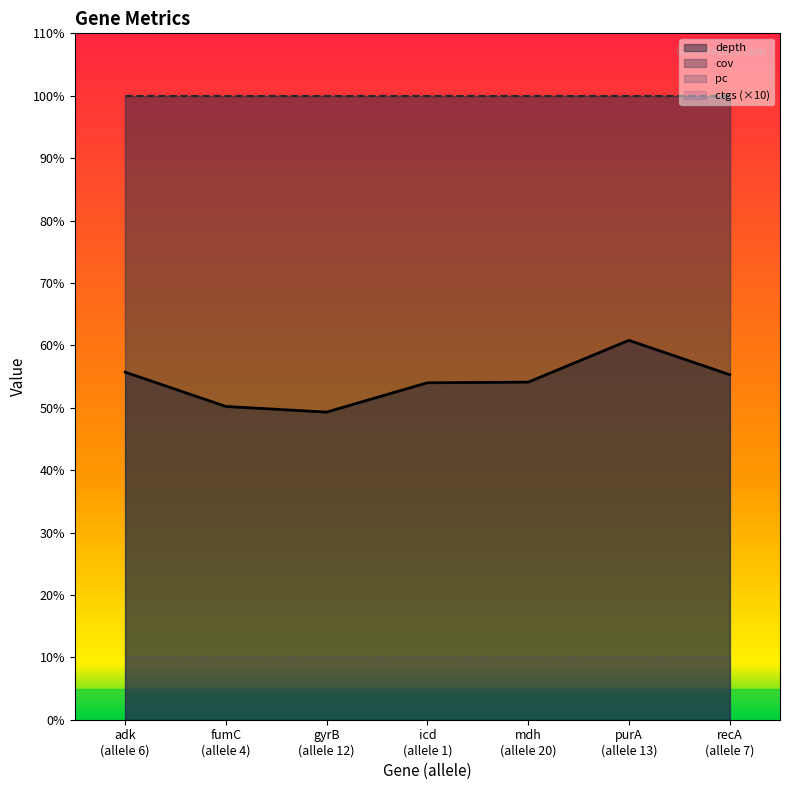

True or false: depth and ctgs intersect in this chart.

False